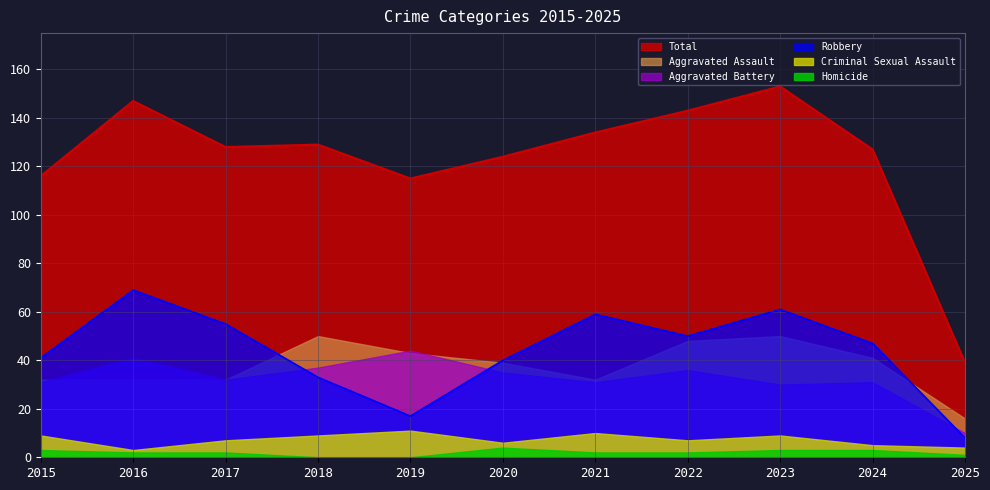

True or false: Total has more than 2 interior local peaks.

True